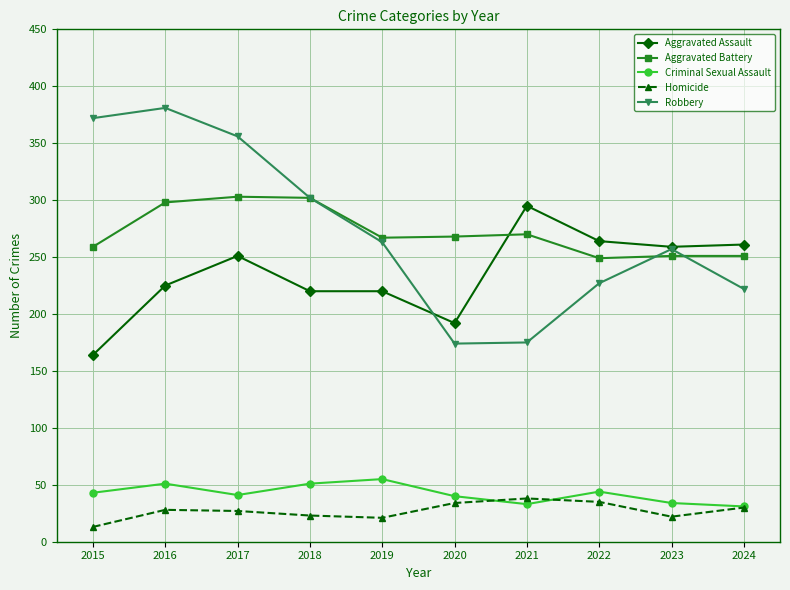

Rank the series by their maximum value, from lowest to highest.

Homicide, Criminal Sexual Assault, Aggravated Assault, Aggravated Battery, Robbery